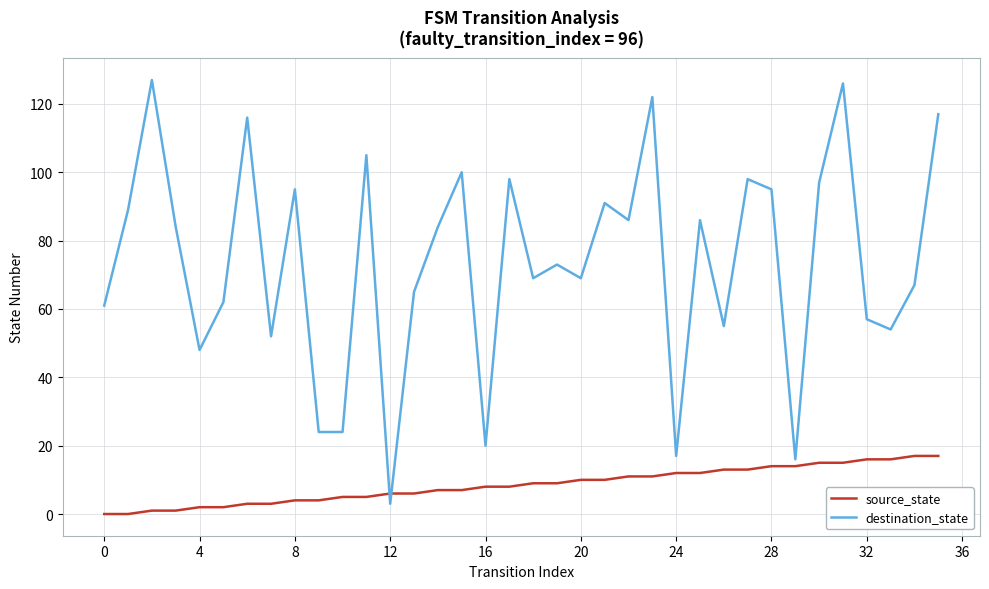

List the series in order of their overall mean, lowest first.

source_state, destination_state